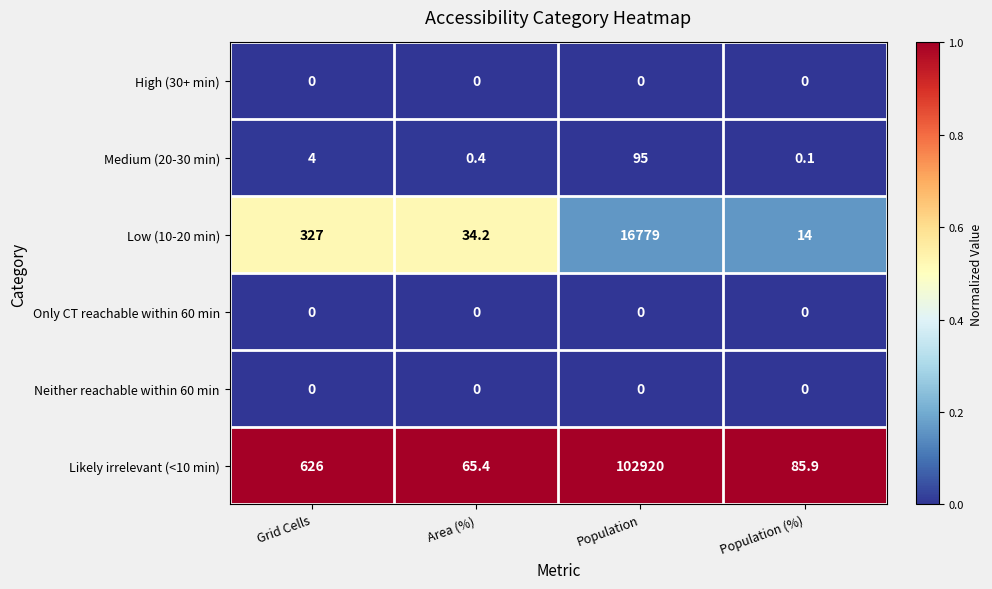

What is the spread (max minus min) of values at Population?

102920.0